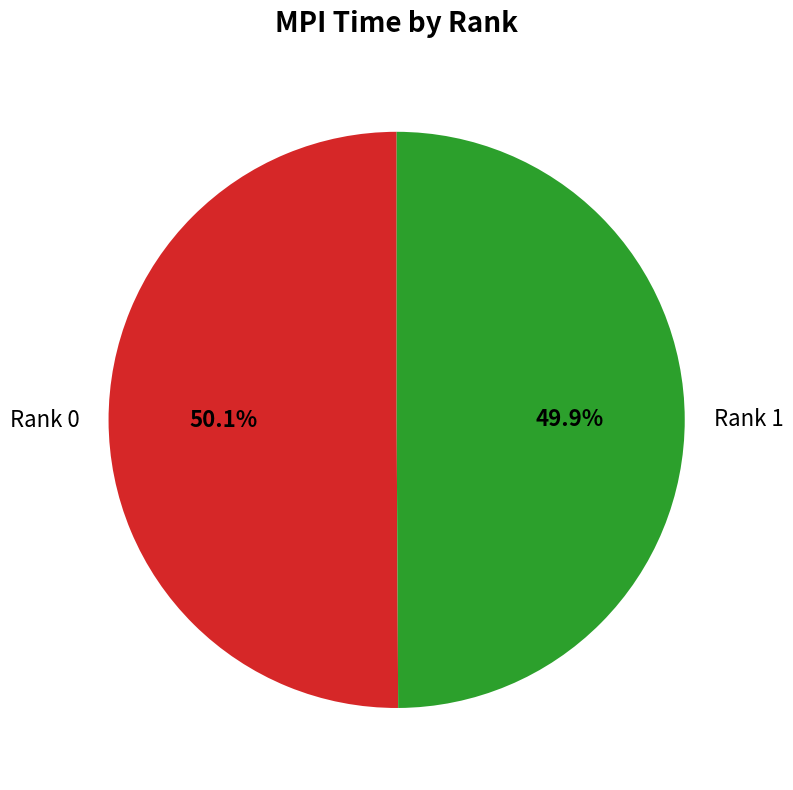

Combined, what portion of the pie is Rank 1 and Rank 0?

100.0%